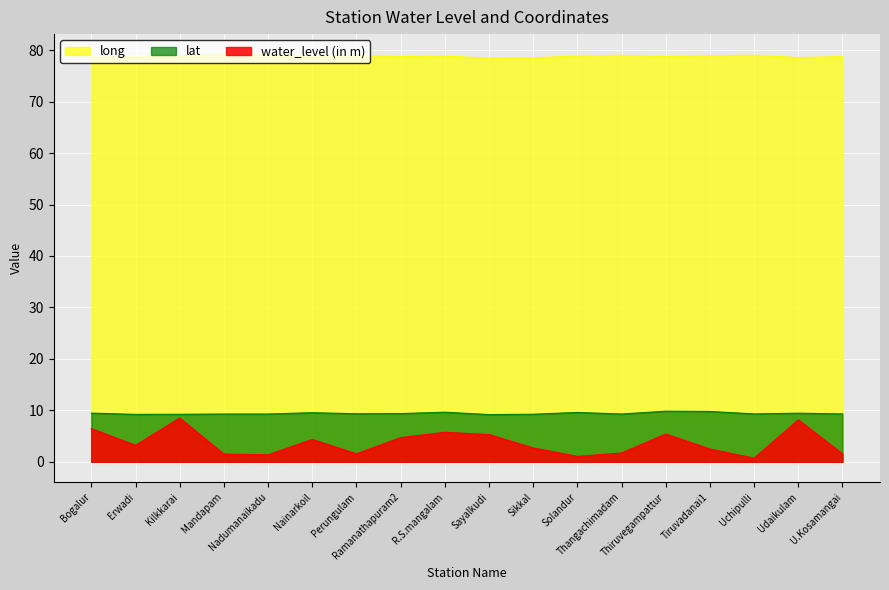

List the labels in order of water_level (in m) value, largest first.

Kilkkarai, Udaikulam, Bogalur, R.S.mangalam, Thiruvegampattur, Sayalkudi, Ramanathapuram2, Nainarkoil, Erwadi, Sikkal, Tiruvadanai1, Thangachimadam, Perungulam, U.Kosamangai, Mandapam, Nadumanaikadu, Solandur, Uchipulli